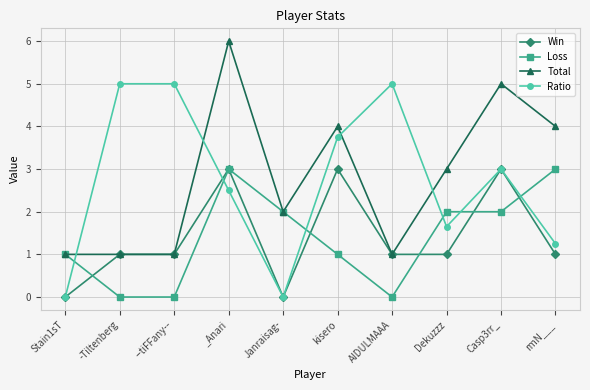

The value of Ratio at rmN___ is 0.6. True or false?

False